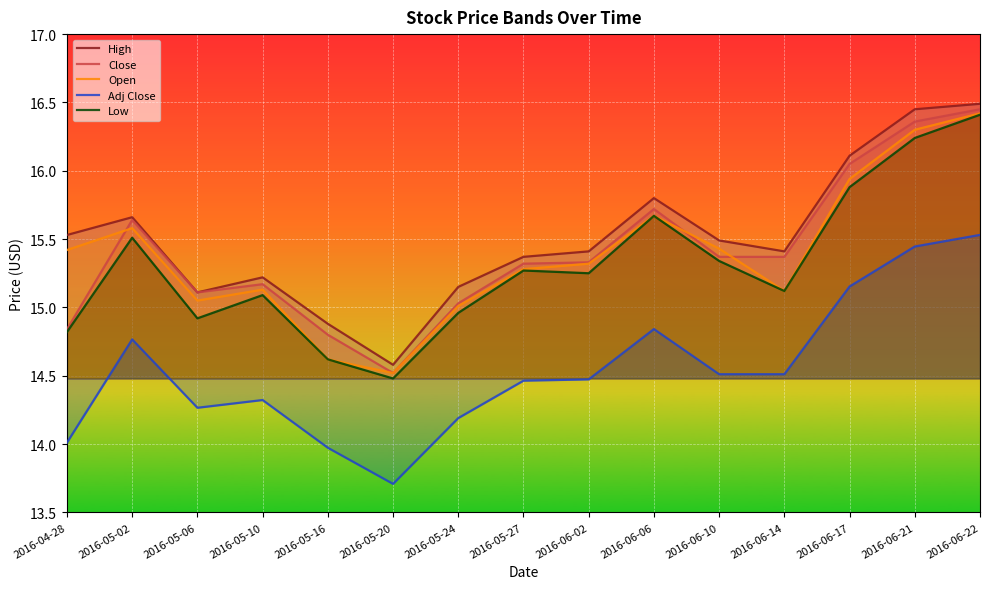

What is the difference between the Low values at 2016-05-27 and 2016-06-14?

0.2